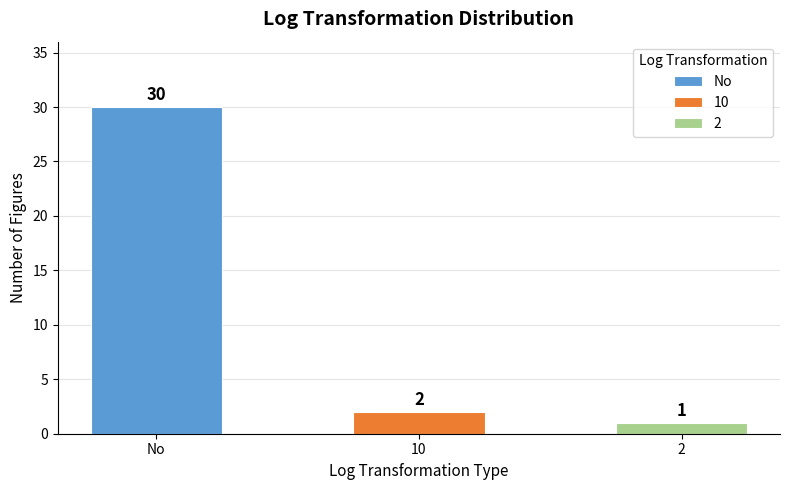

What is the sum of all values?

33